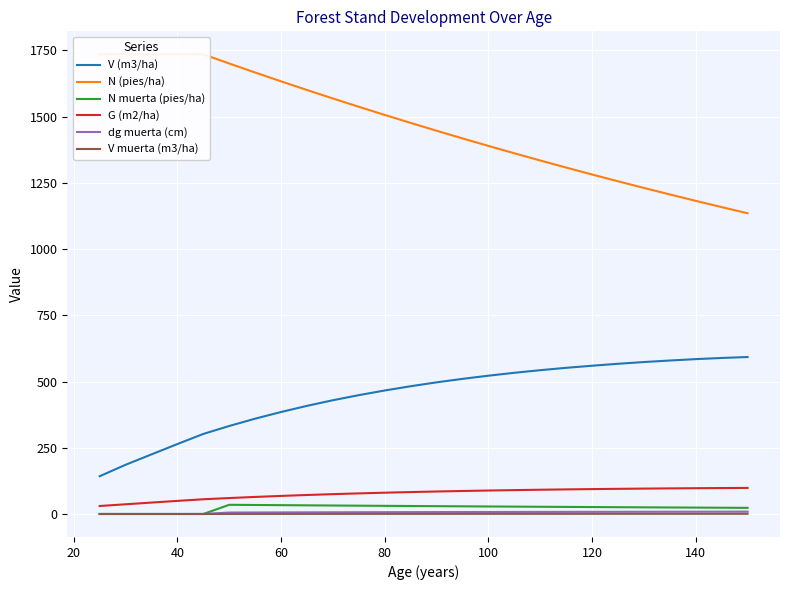

True or false: G (m2/ha) and V (m3/ha) intersect in this chart.

False